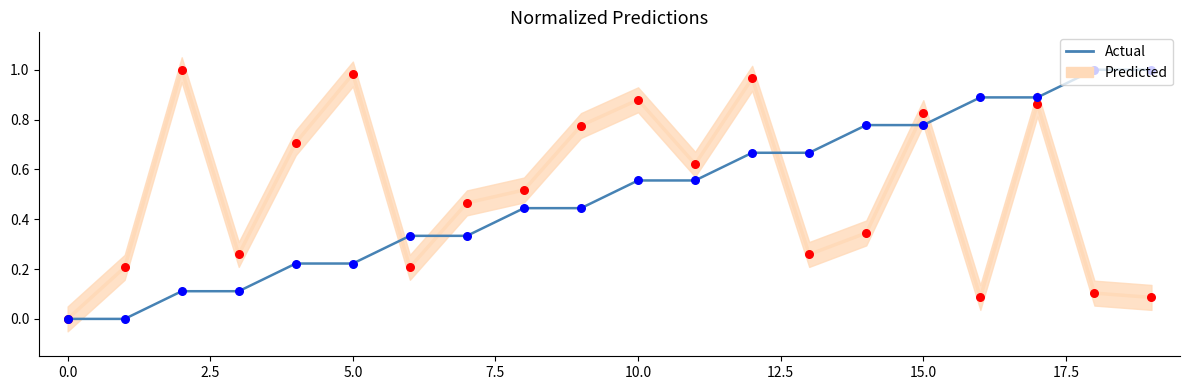

What is the change in value from 17 to 19?

+0.1